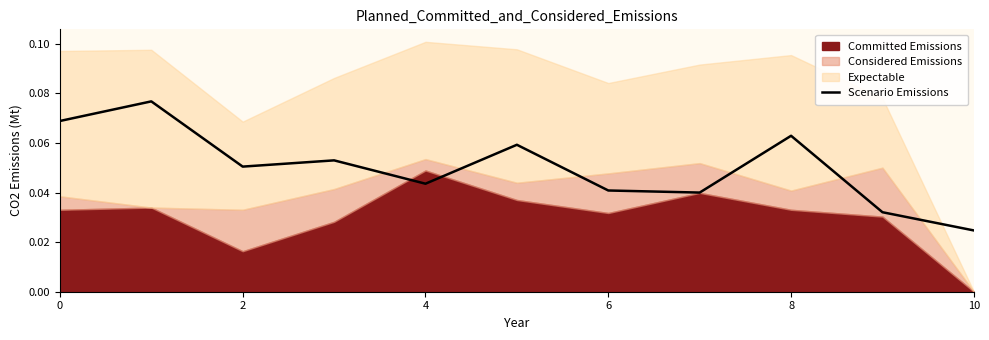

What is the greatest value displayed?

0.1